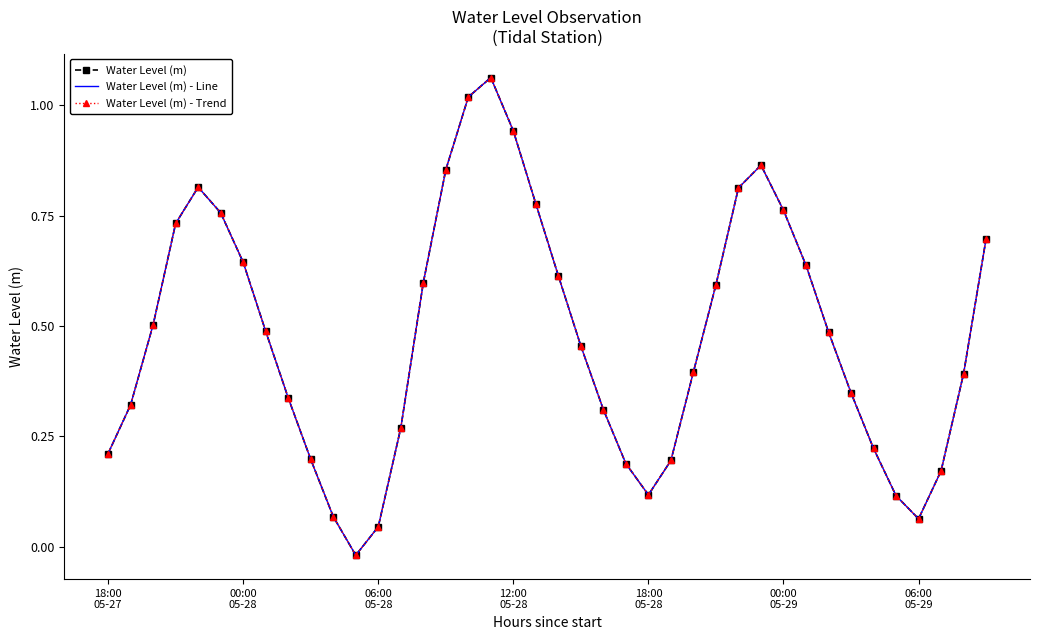

True or false: Water Level (m) and Water Level (m) - Line intersect in this chart.

False